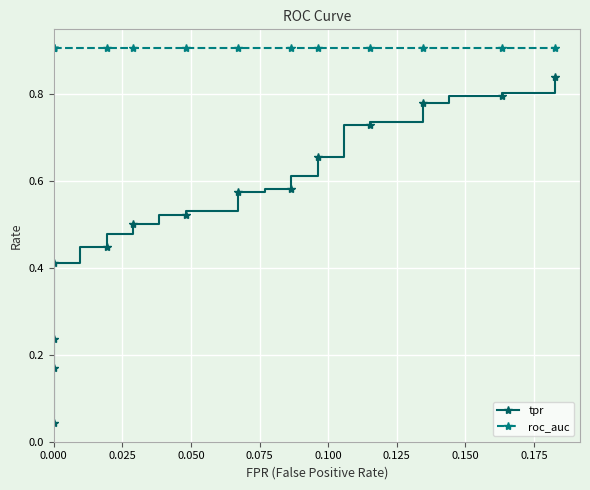

Is this an area chart (filled region under the line)?

No